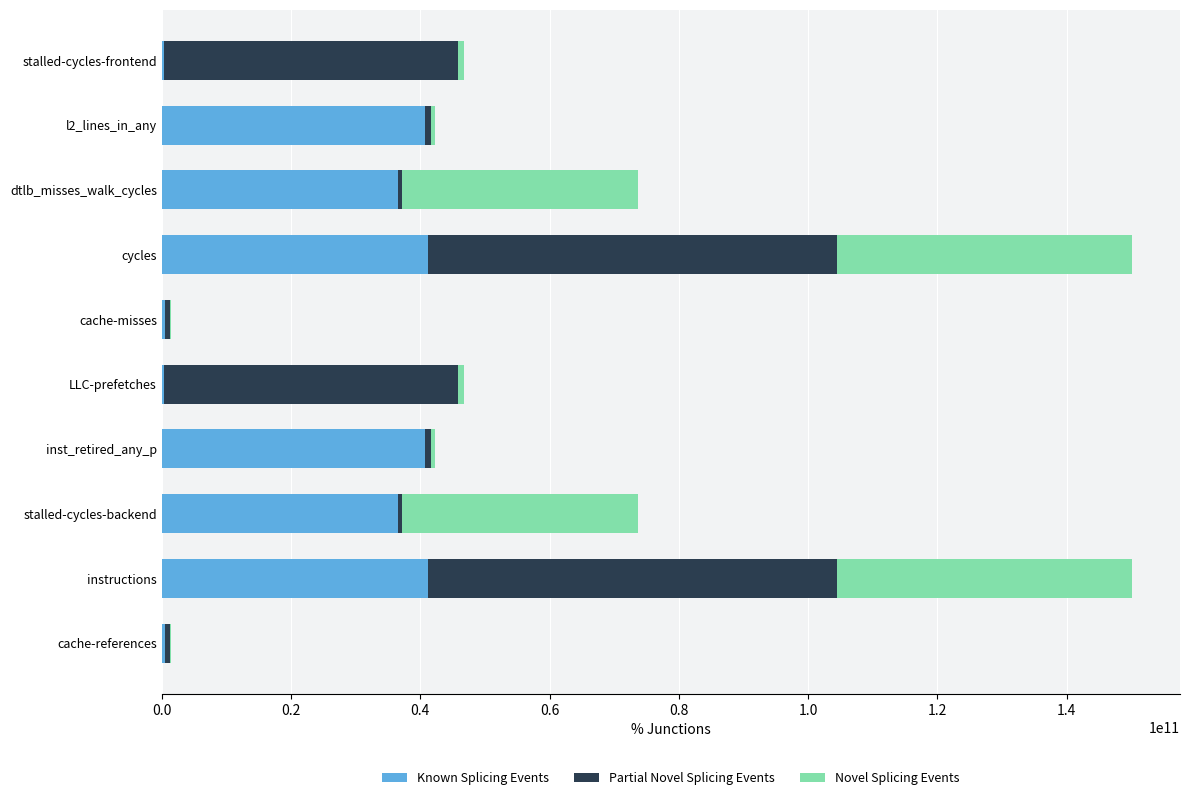

What is the sum of all Known Splicing Events values?

238573782054